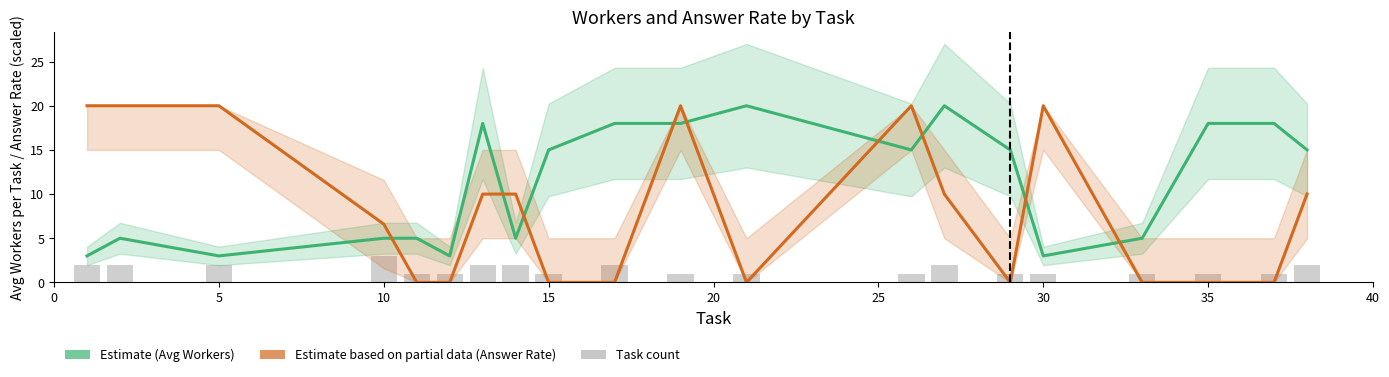

How many groups of bars are there?

20